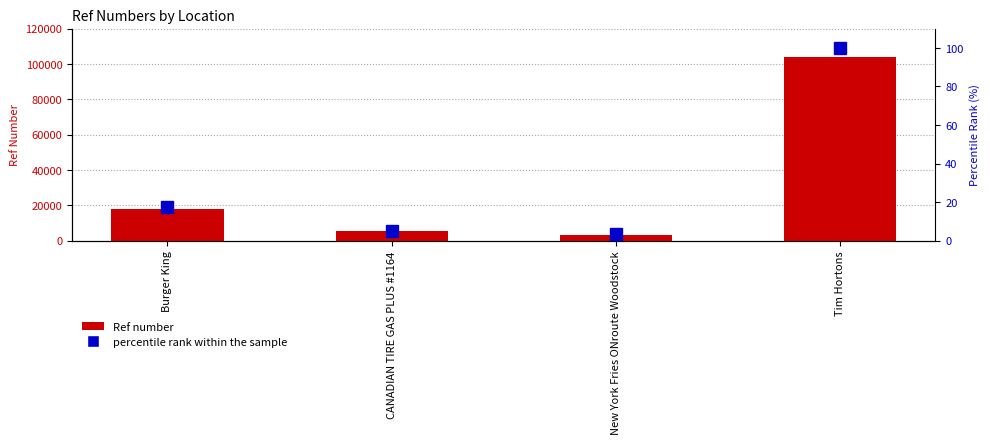

At how many categories does at least one series exceed 97175?

1